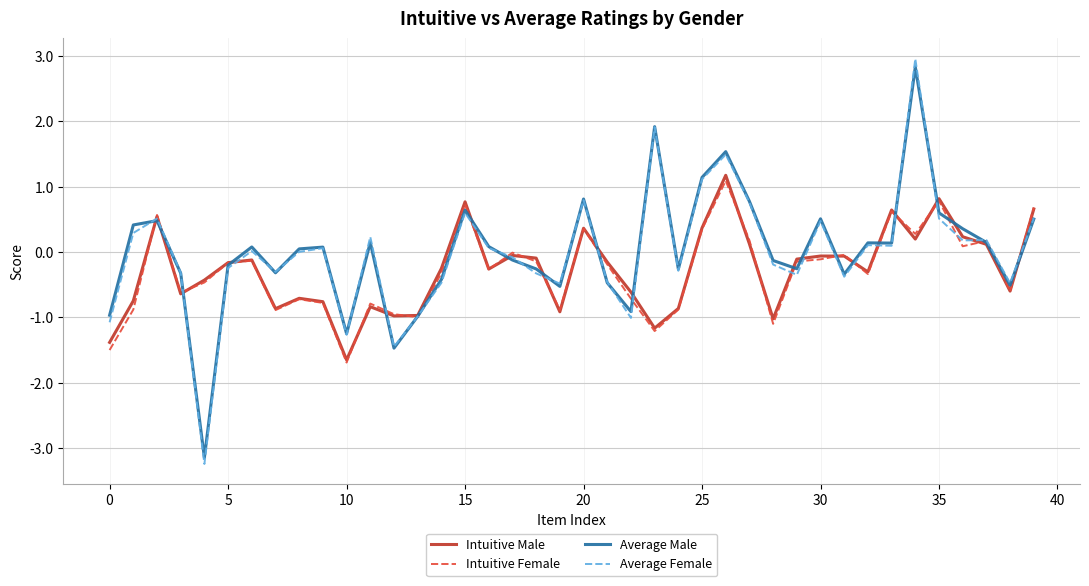

What is the smallest value displayed?

-3.2